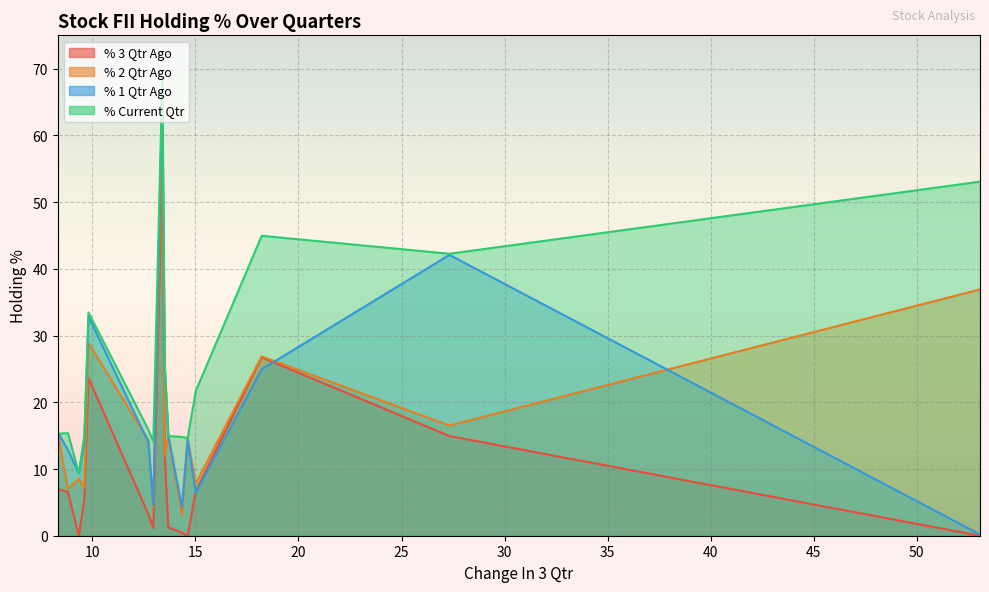

How many values in % 3 Qtr Ago are above zero?

13